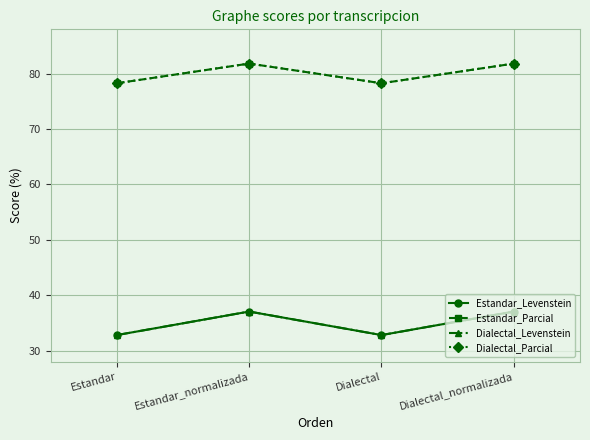

Between Dialectal and Dialectal_normalizada, which series saw the biggest shift?

Estandar_Levenstein